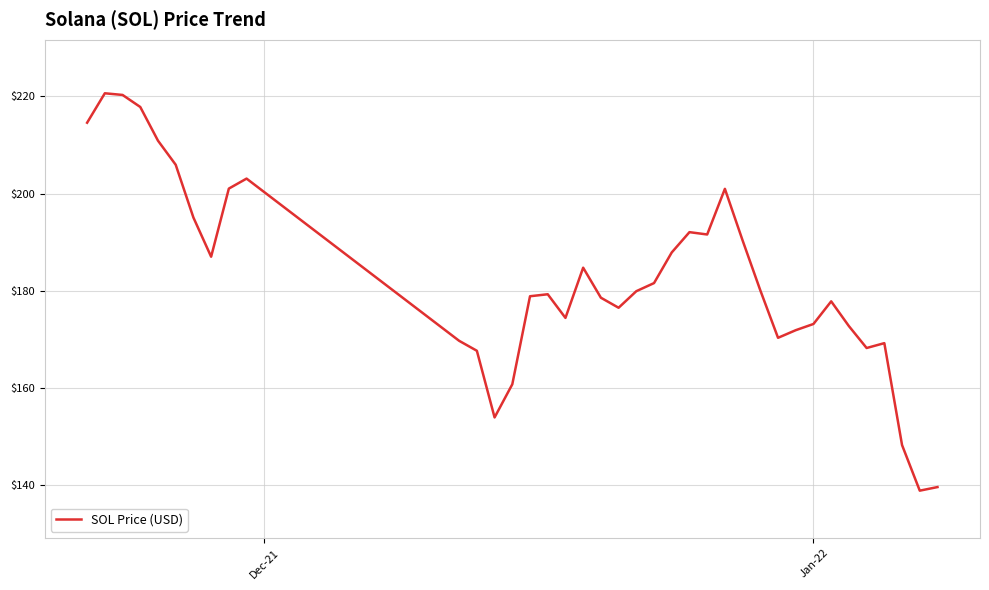

What is the difference between the maximum and minimum values?

81.8